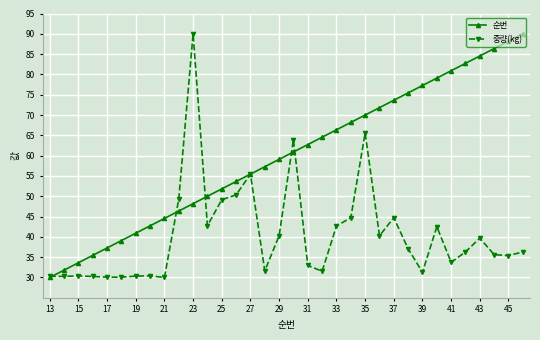

What is the value of the 중량(kg) point at the 28th from the left?

42.5